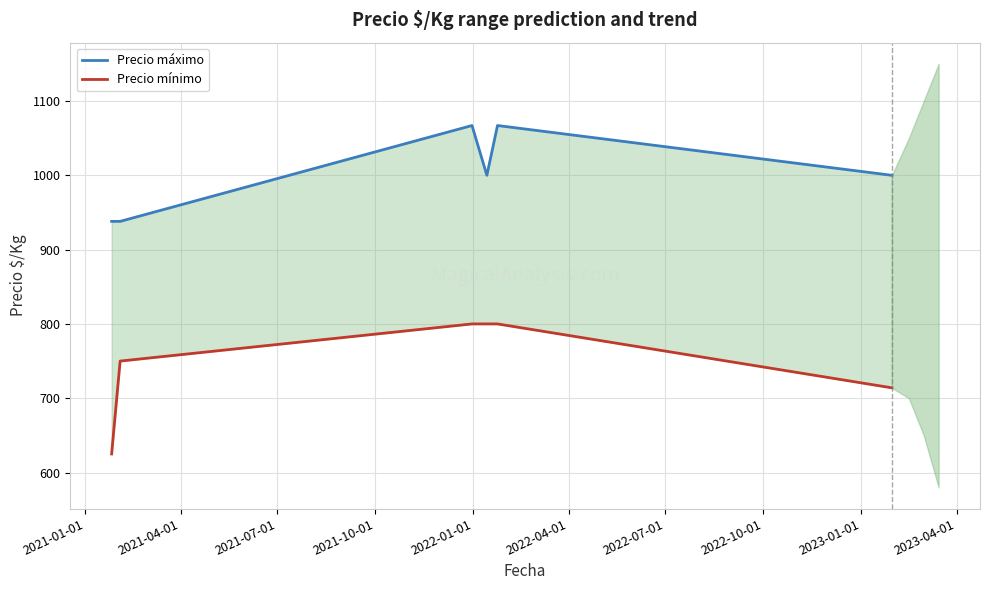

True or false: Precio mínimo and Precio máximo cross at least once.

False